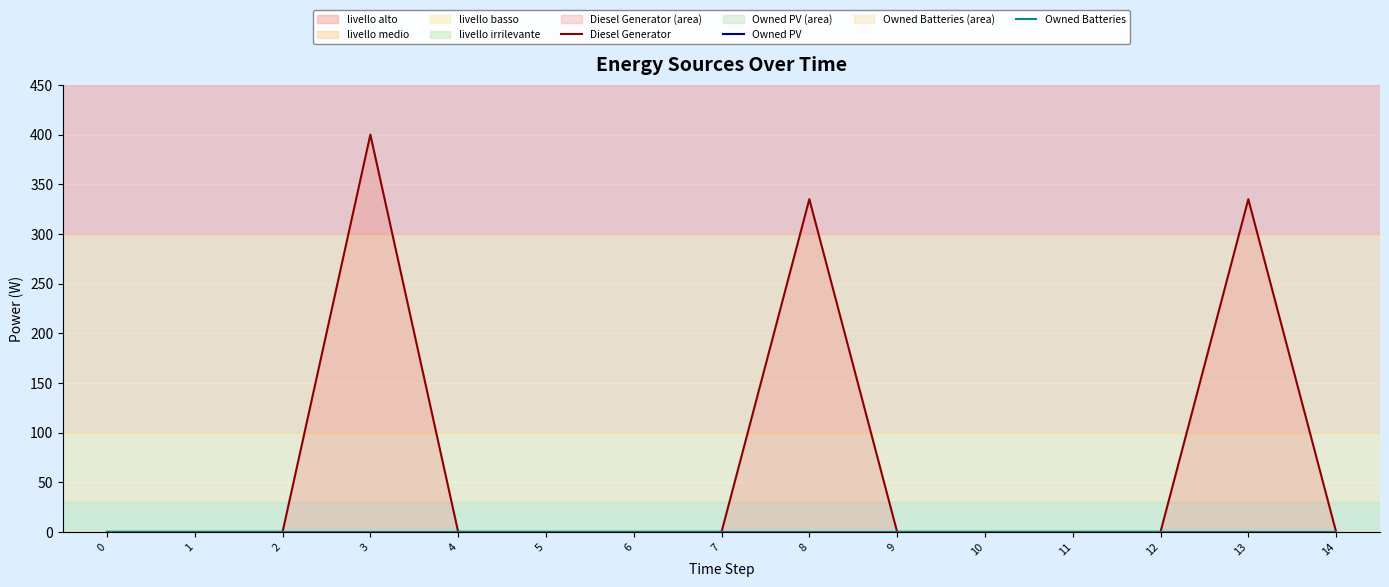

Rank the categories by Owned PV value from highest to lowest.

0, 1, 2, 3, 4, 5, 6, 7, 8, 9, 10, 11, 12, 13, 14